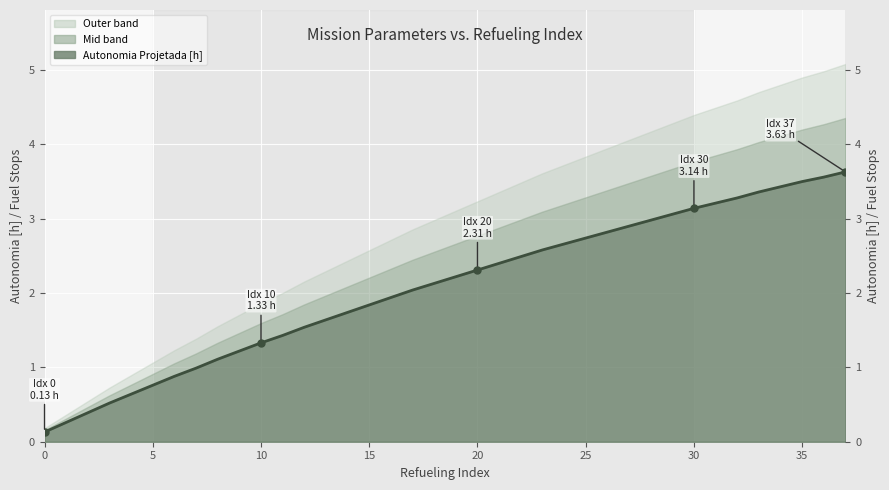

True or false: the data has more than 2 interior local peaks.

False